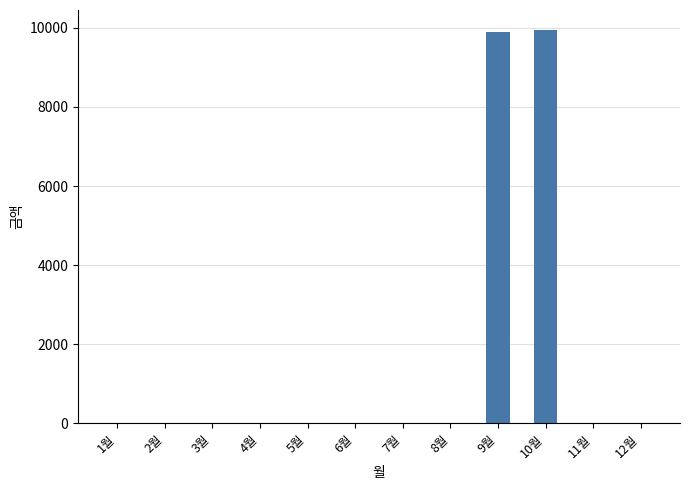

What is the greatest value displayed?

9950